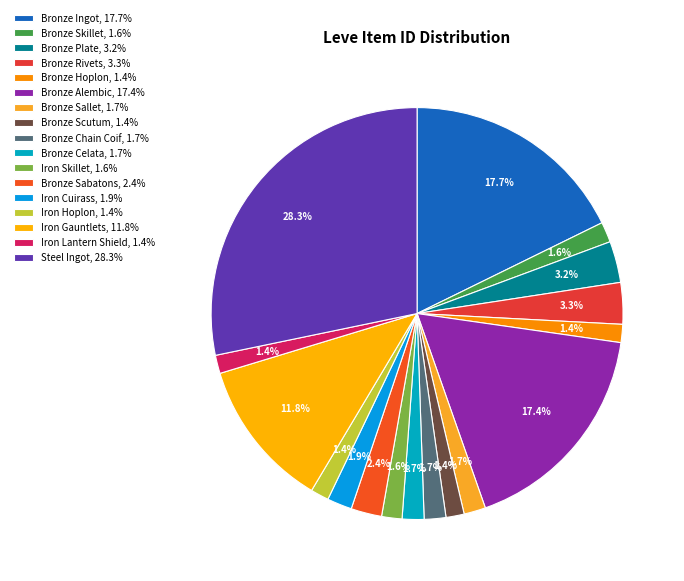

Rank the categories by value from highest to lowest.

Steel Ingot, Bronze Ingot, Bronze Alembic, Iron Gauntlets, Bronze Rivets, Bronze Plate, Bronze Sabatons, Iron Cuirass, Bronze Celata, Bronze Sallet, Bronze Chain Coif, Iron Skillet, Bronze Skillet, Iron Lantern Shield, Iron Hoplon, Bronze Scutum, Bronze Hoplon